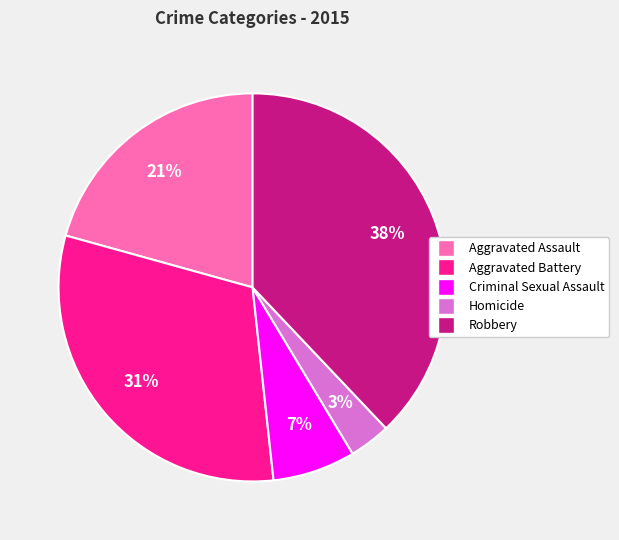

Rank the categories by value from highest to lowest.

Robbery, Aggravated Battery, Aggravated Assault, Criminal Sexual Assault, Homicide